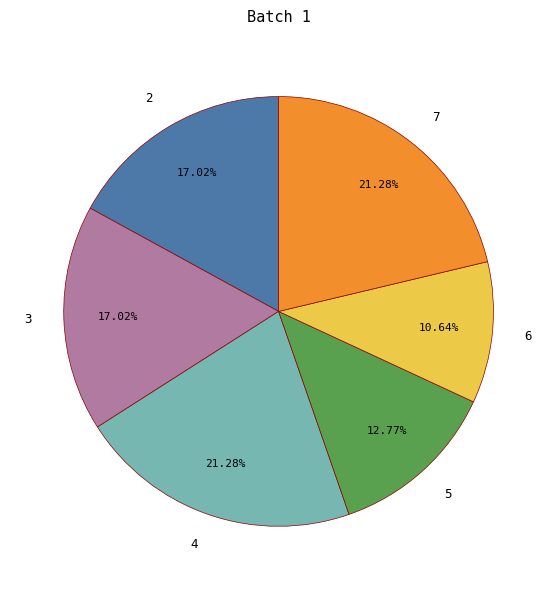

To the nearest percent, what portion does 2 represent?

17%